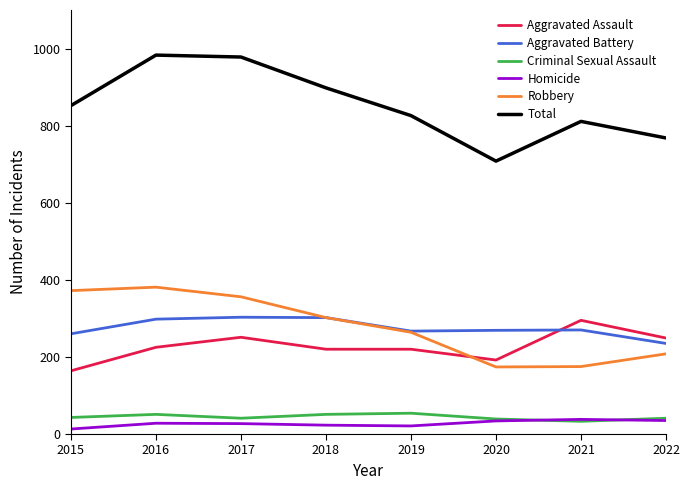

Which series has the largest total across all categories?

Total